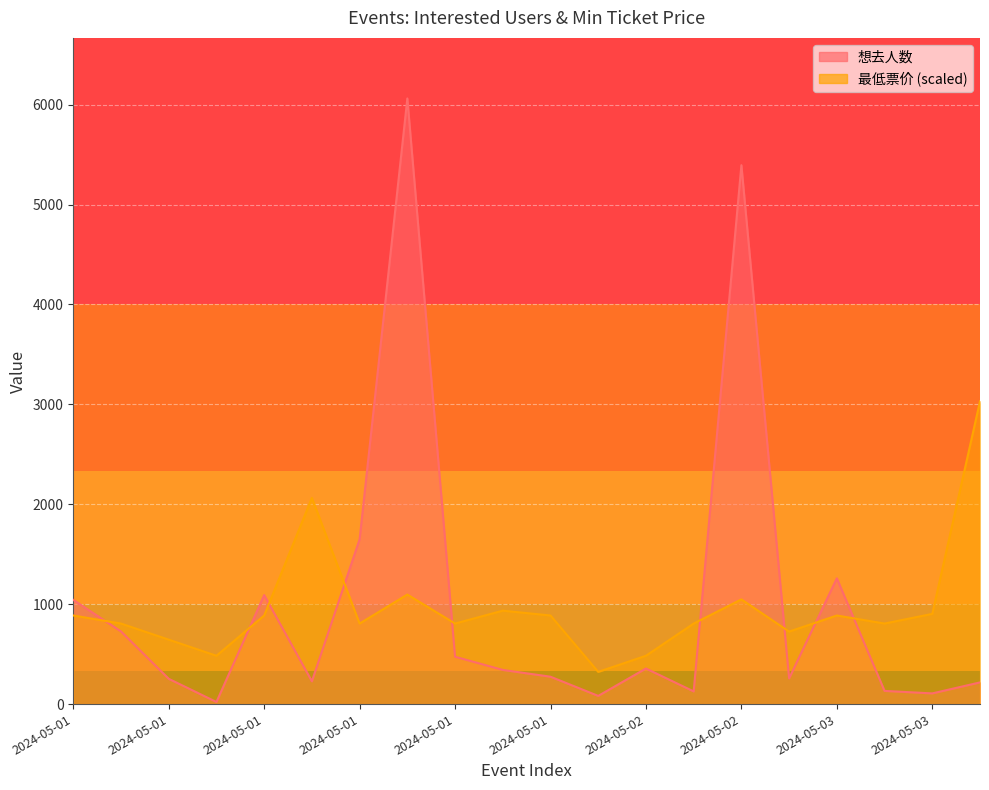

Between 2024-05-01 and 2024-05-02, which is larger?

2024-05-02